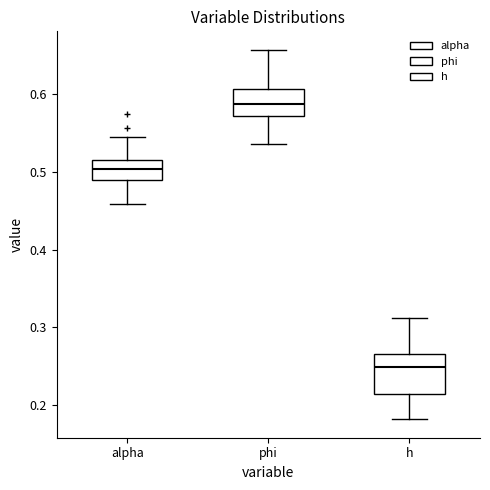

Reading left to right, read every box against the y-axis: the position of its median line, the range the box covers, and the ends of its whiskers. The values are not printed on the chart, so give them approximately, as read against the axis.

alpha: median 0.50, box 0.49 to 0.51, whiskers 0.46 to 0.54
phi: median 0.59, box 0.57 to 0.61, whiskers 0.54 to 0.66
h: median 0.25, box 0.21 to 0.27, whiskers 0.18 to 0.31